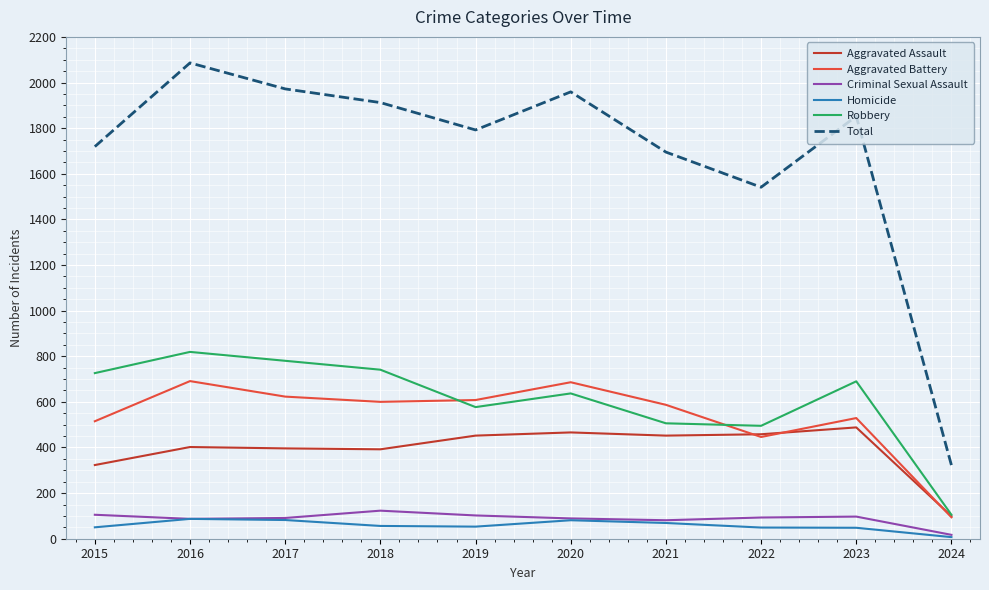

What is the difference between the maximum and minimum values in the Robbery series?

714